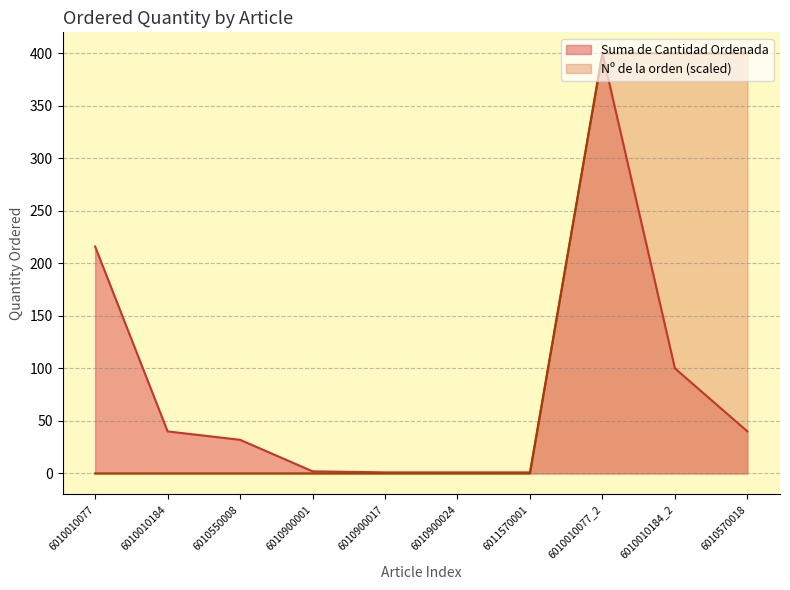

The value of Nº de la orden at 6010550008 is -168. True or false?

False